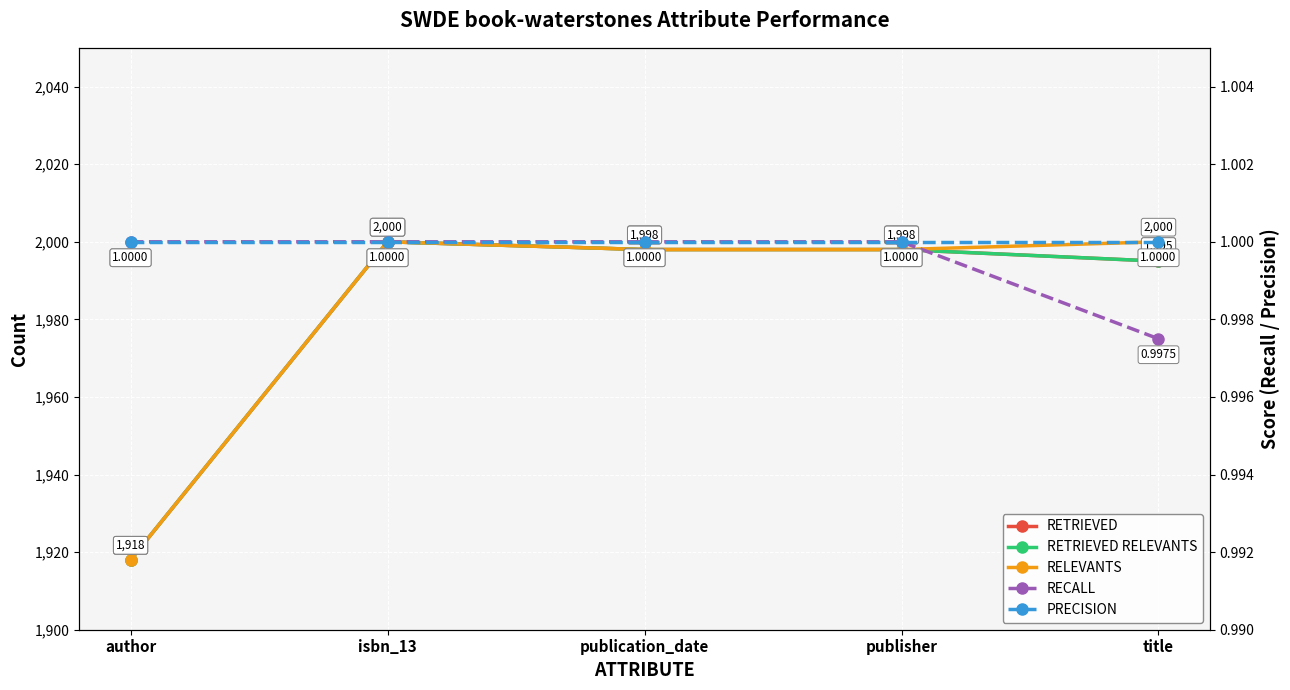

What is the sum of the RECALL values at publisher and author?

2.0